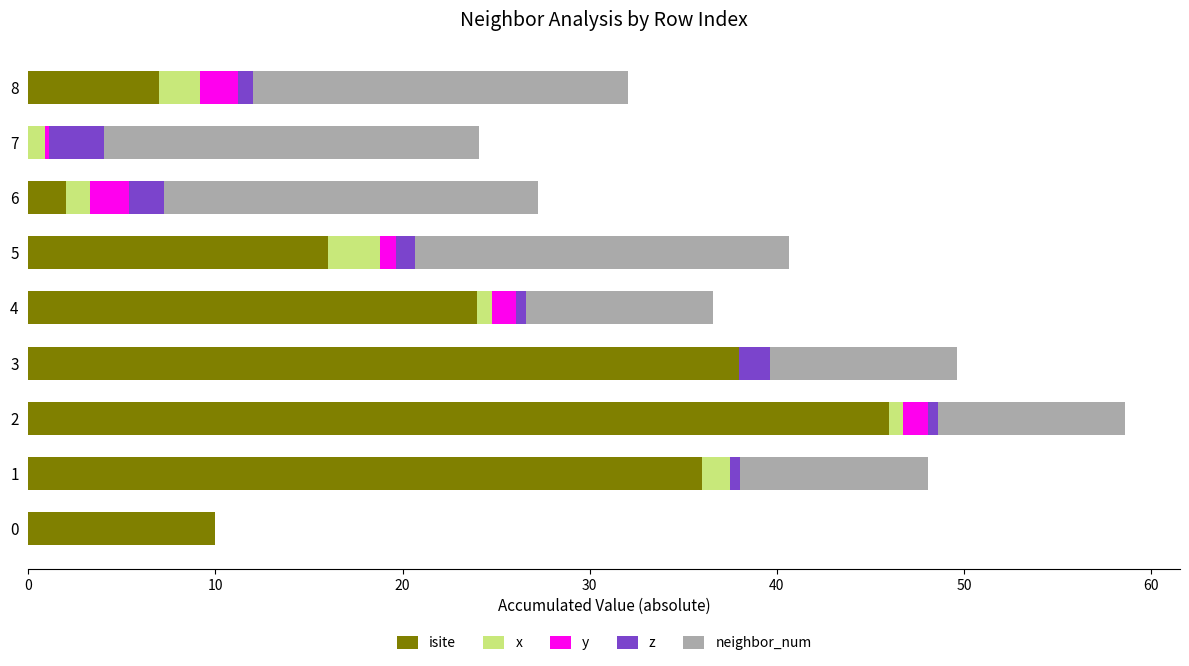

The isite series shows 25.0 at 7. True or false?

False